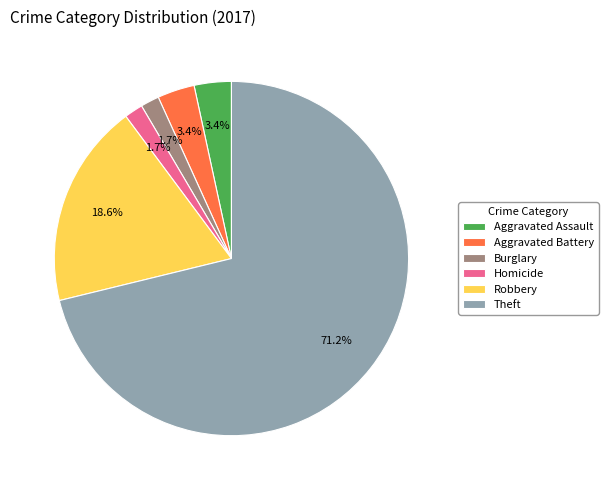

How many slices are in this pie chart?

6